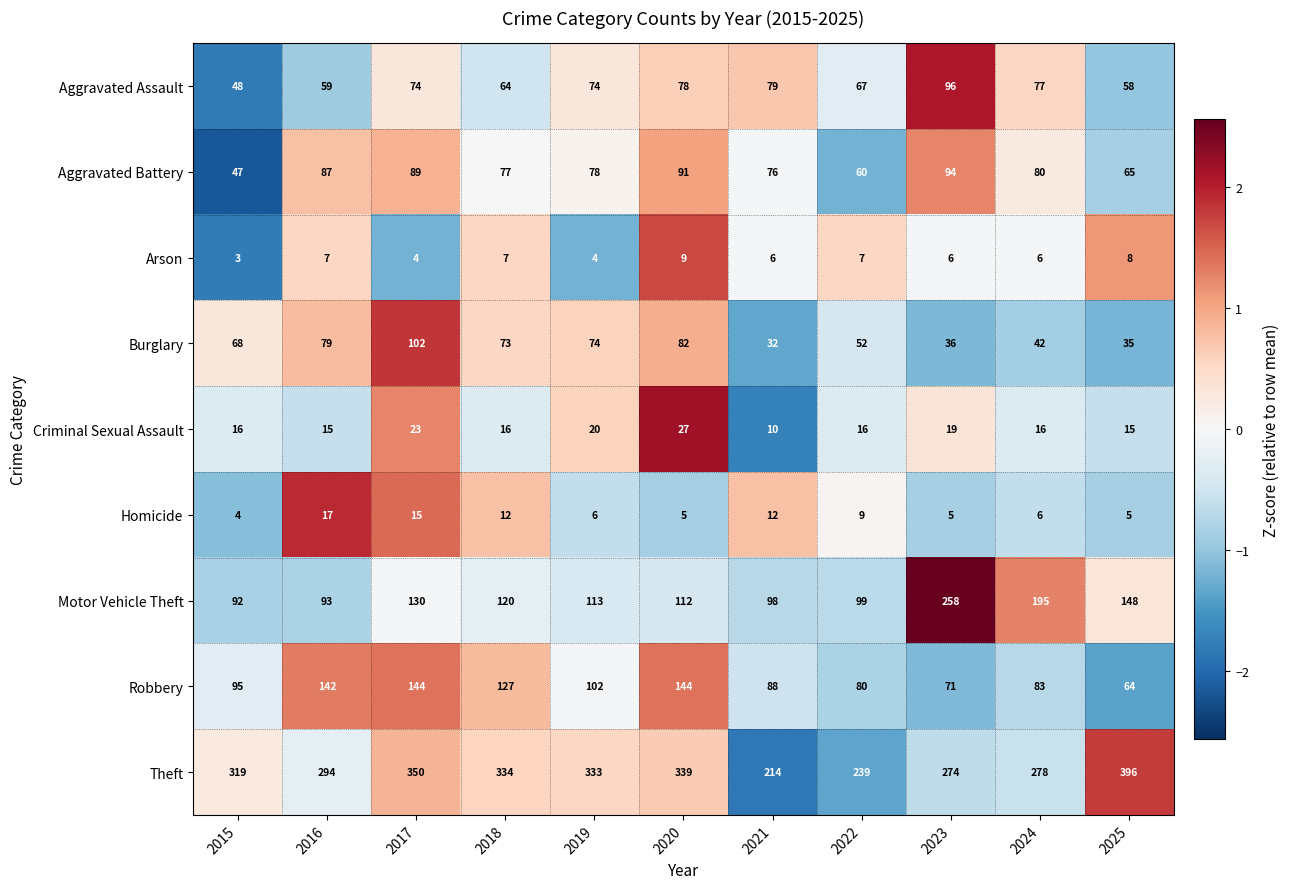

Which series has the largest total across all categories?

Theft